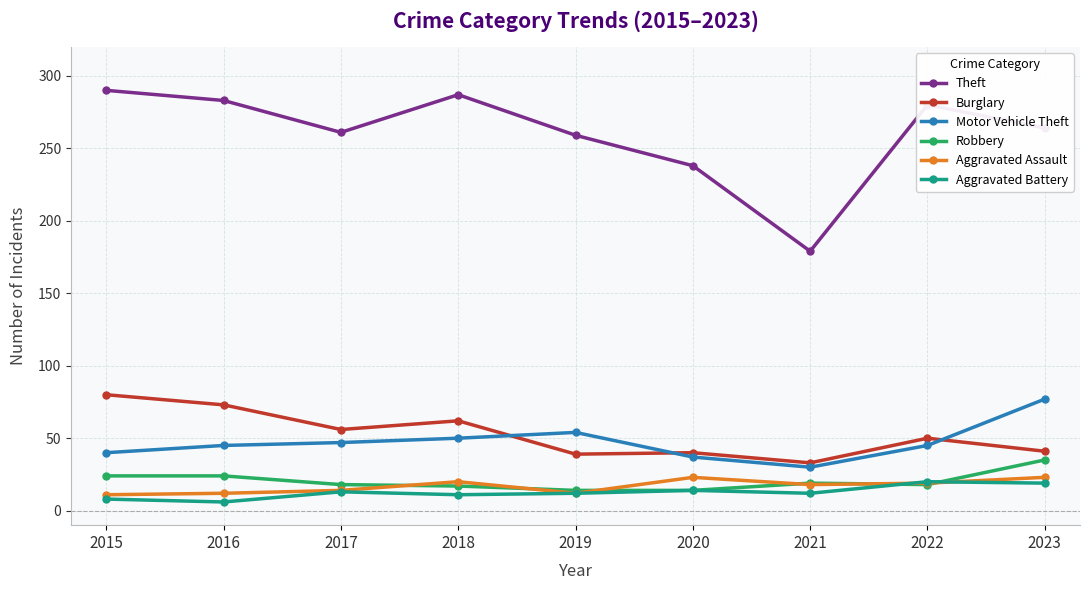

Which series changed the most between 2019 and 2021?

Theft